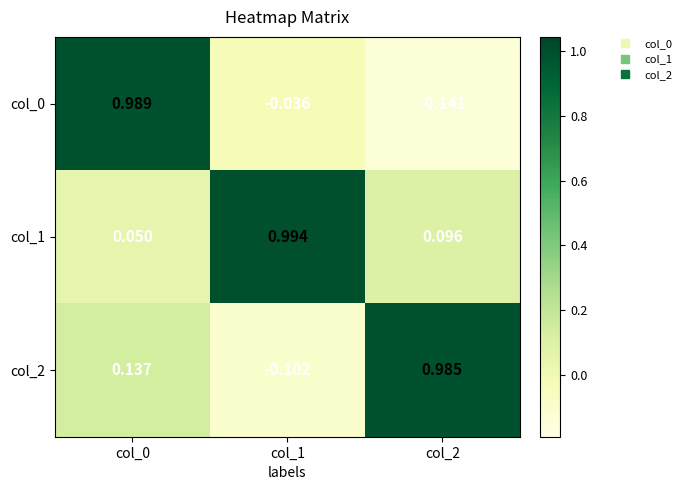

What is the total value across all series at col_0?

1.2